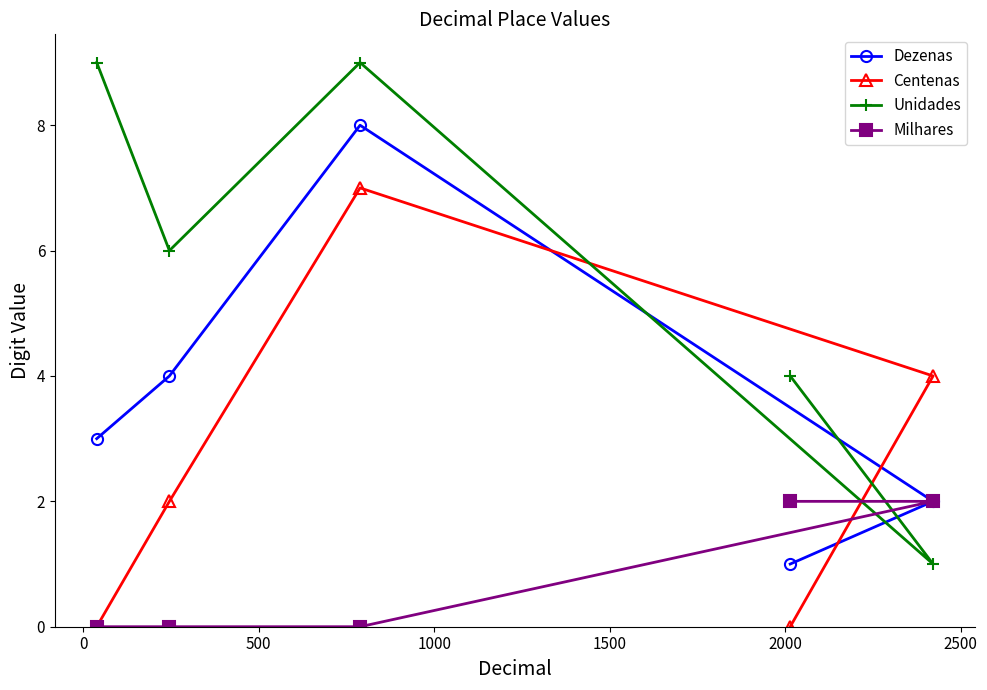

What is the highest value of the Dezenas series?

8